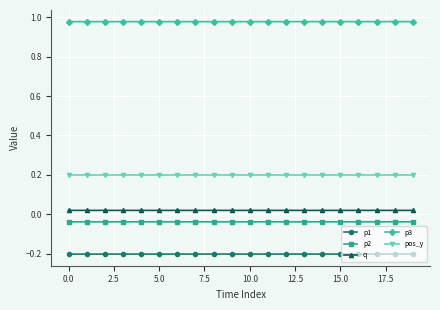

True or false: q and p1 cross at least once.

False